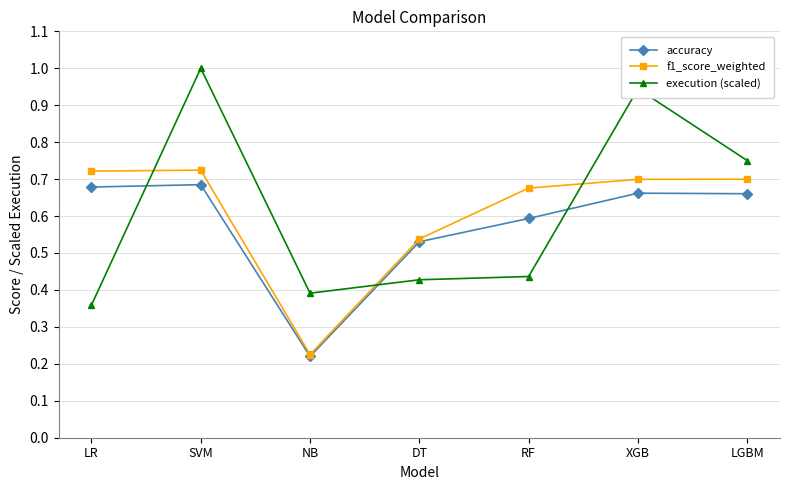

At how many categories does at least one series exceed 0?

7